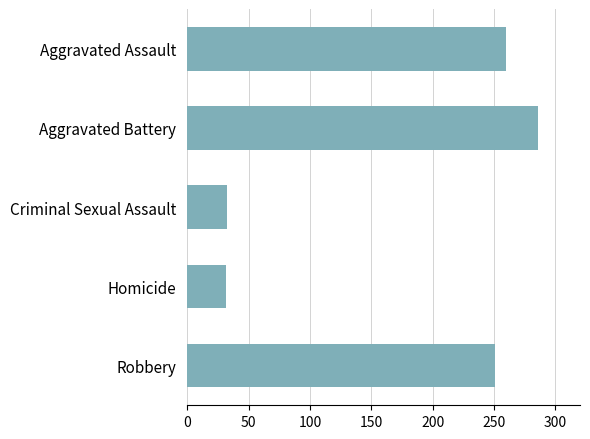

Where is the data nearest to the value 158?

Robbery